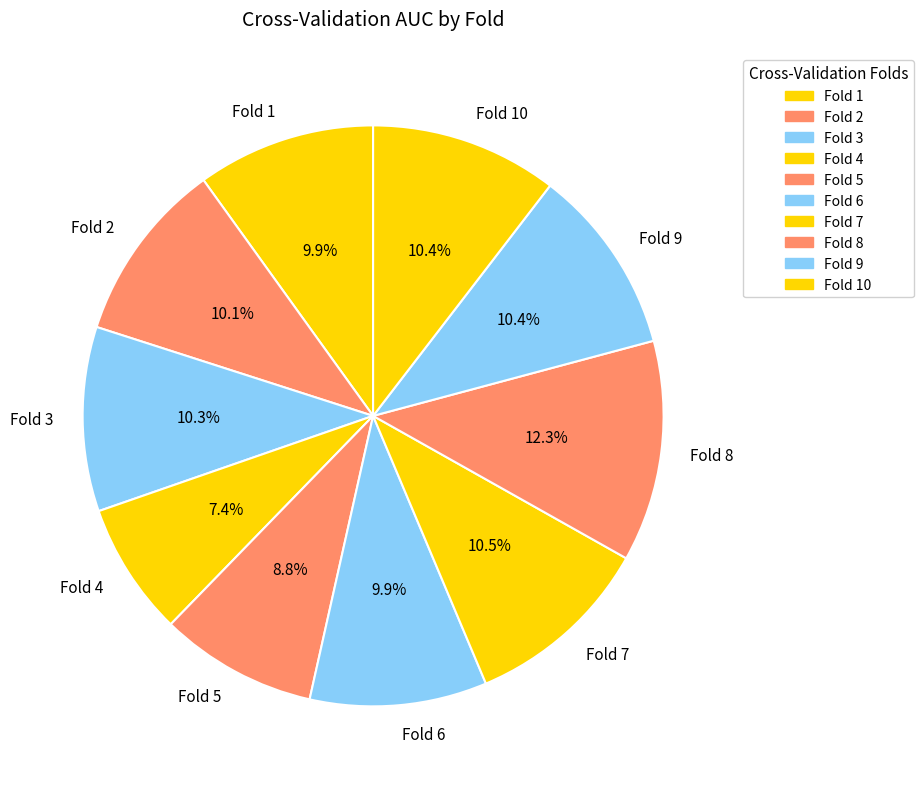

What percentage is NOT represented by Fold 3?

89.7%